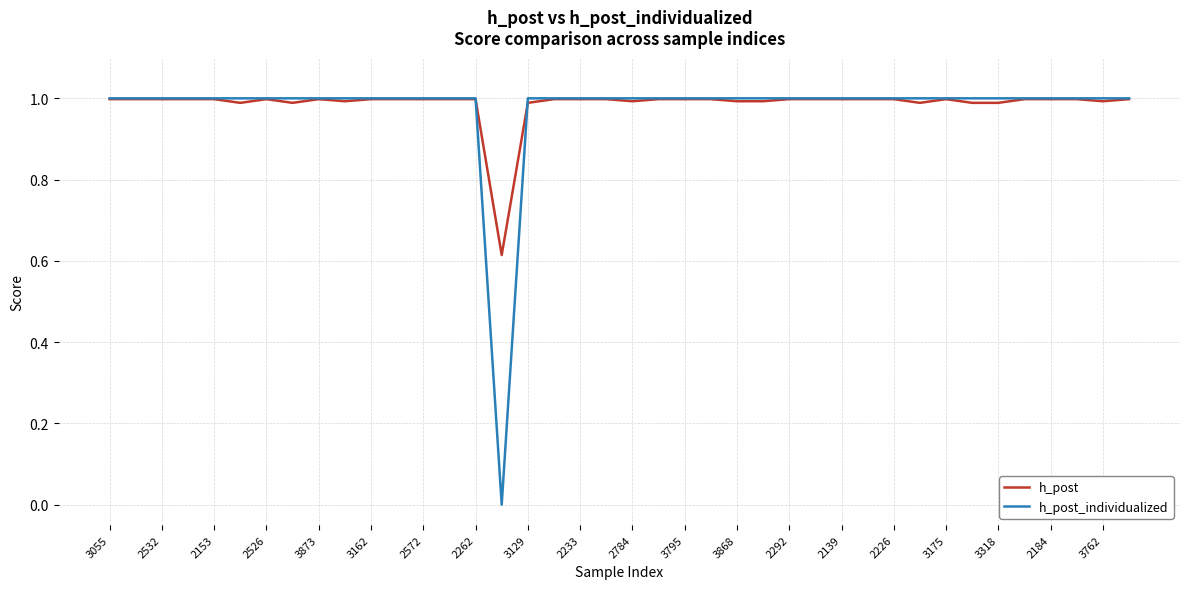

What is the maximum value shown in the chart?

1.0